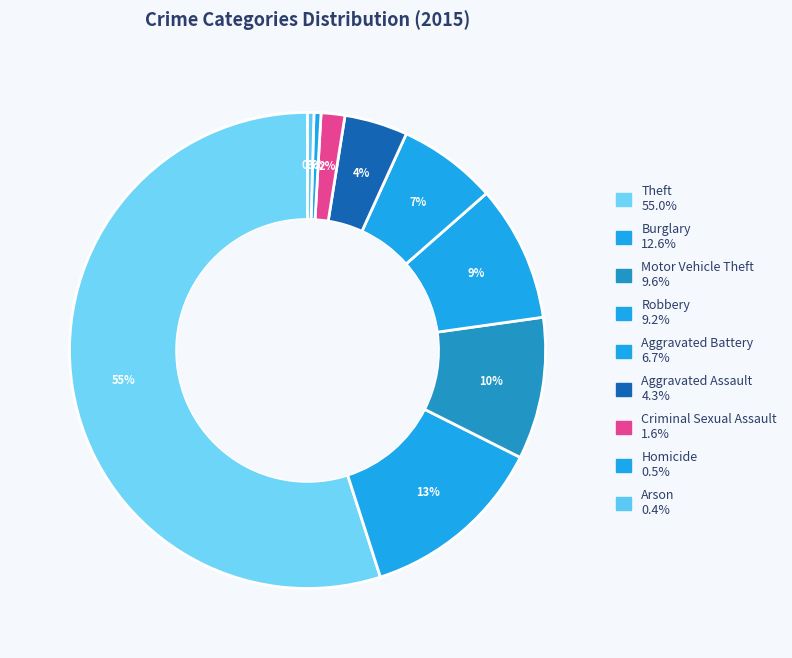

How many segments does this pie chart have?

9